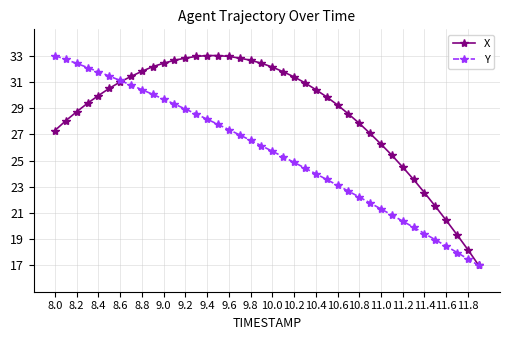

Rank the series by their average value, from highest to lowest.

X, Y